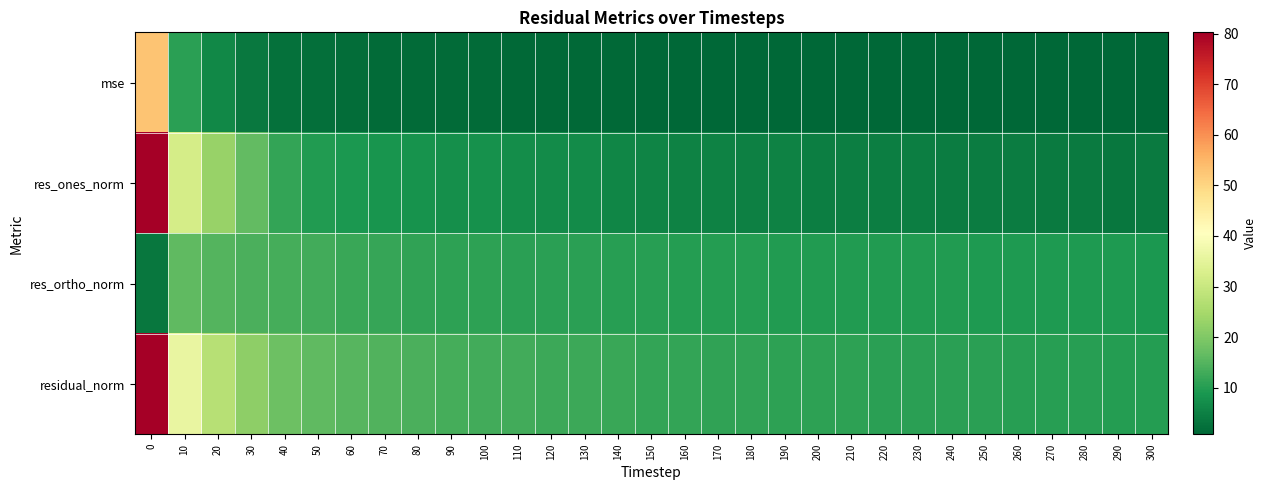

What is the difference between the highest and lowest values at 180?

10.1